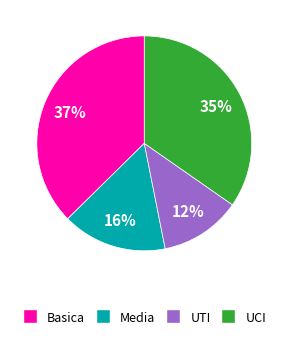

Is there any slice that represents more than half of the pie?

No